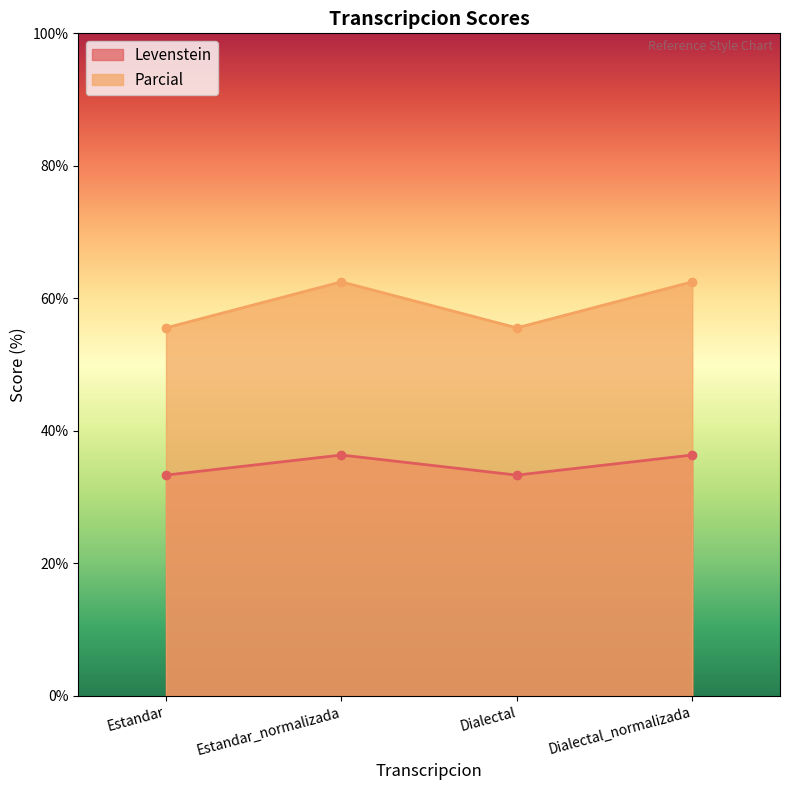

At which category does the chart reach its minimum across all series?

Estandar